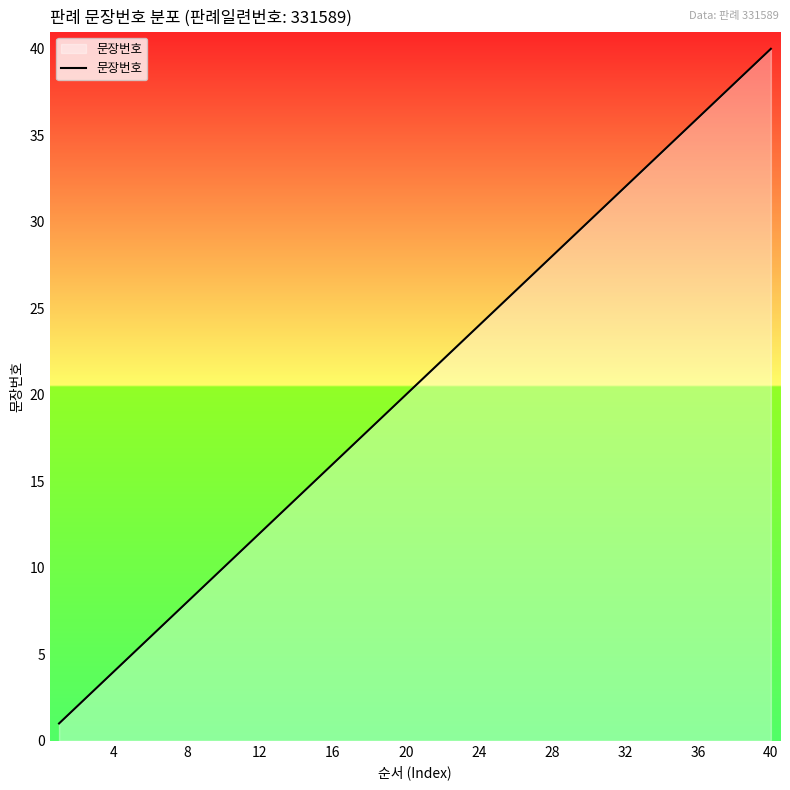

What is the difference between the maximum and minimum values?

39